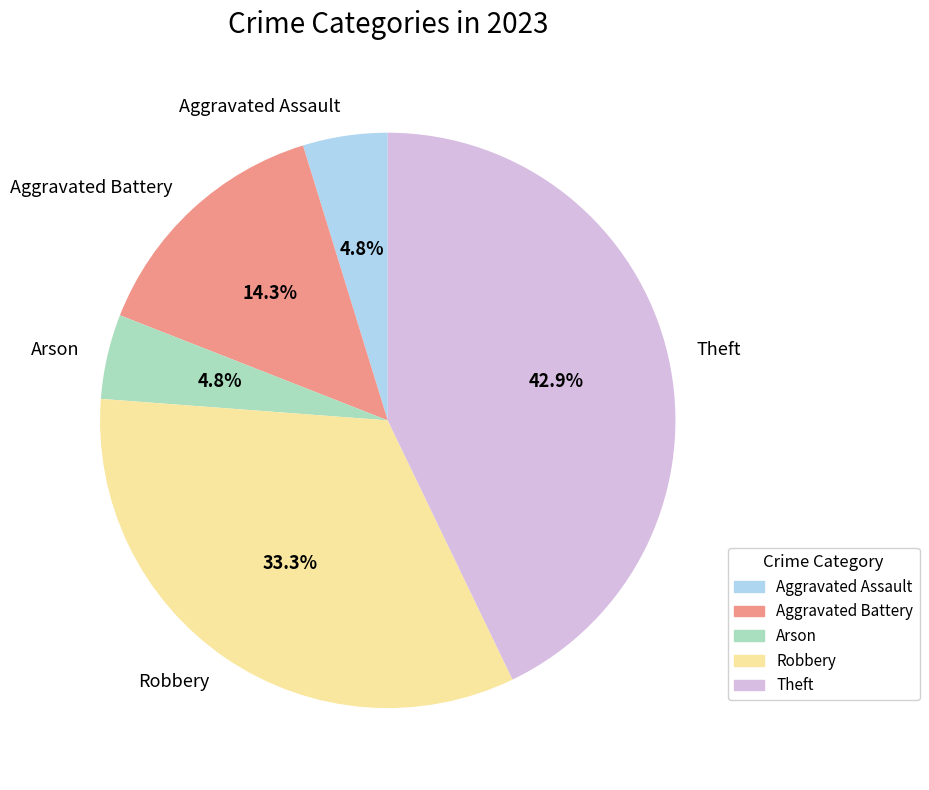

How many slices are in this pie chart?

5